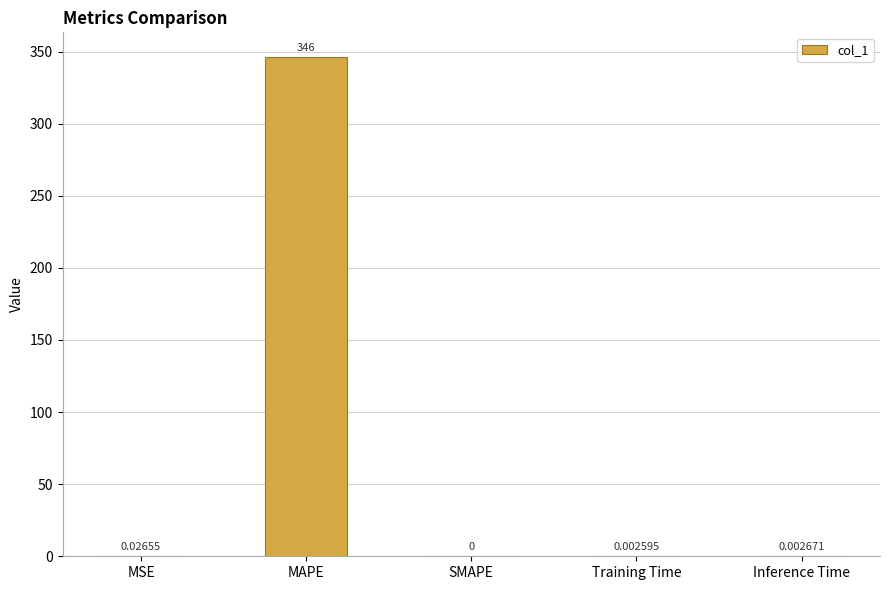

Where is the data nearest to the value 172?

MSE